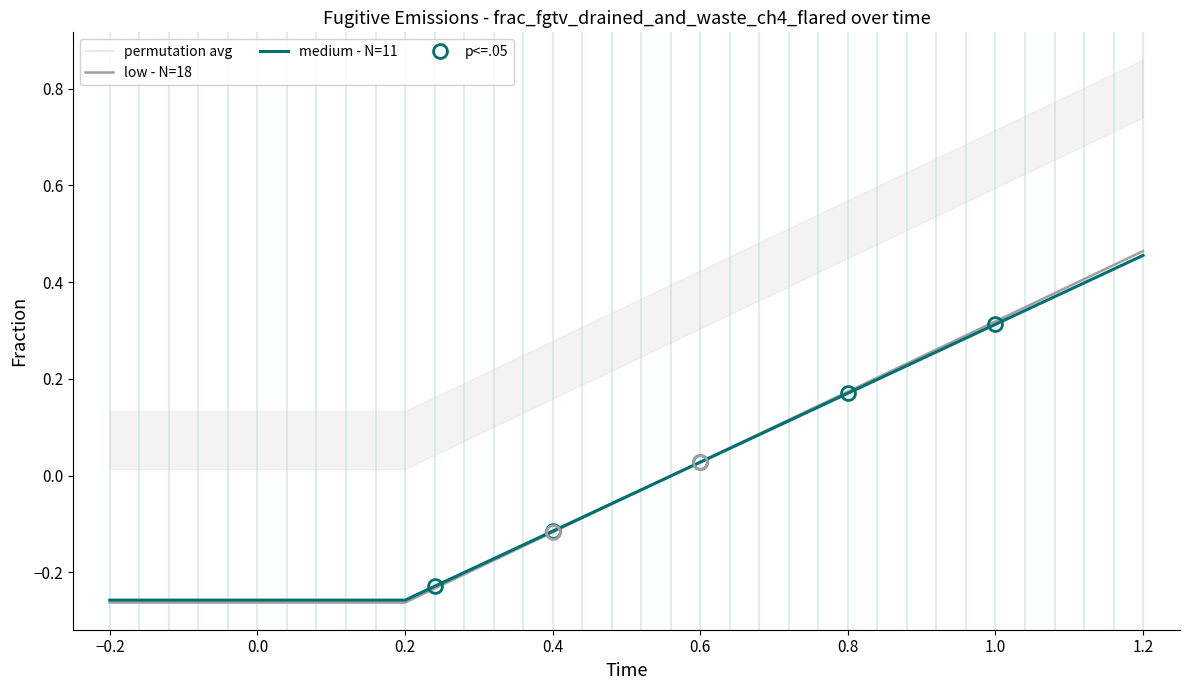

At which label does medium - N=11 reach its peak?

1.2